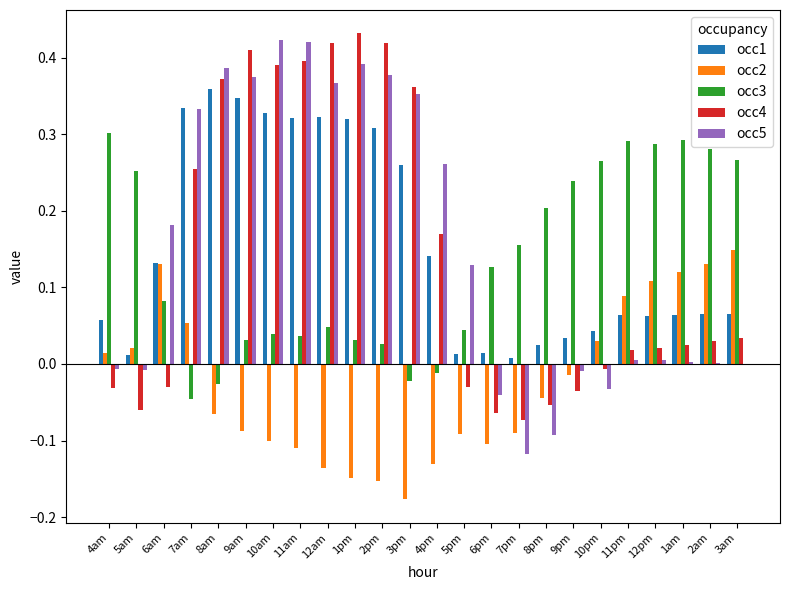

Is it true that occ5 equals 0.6 at 3pm?

False